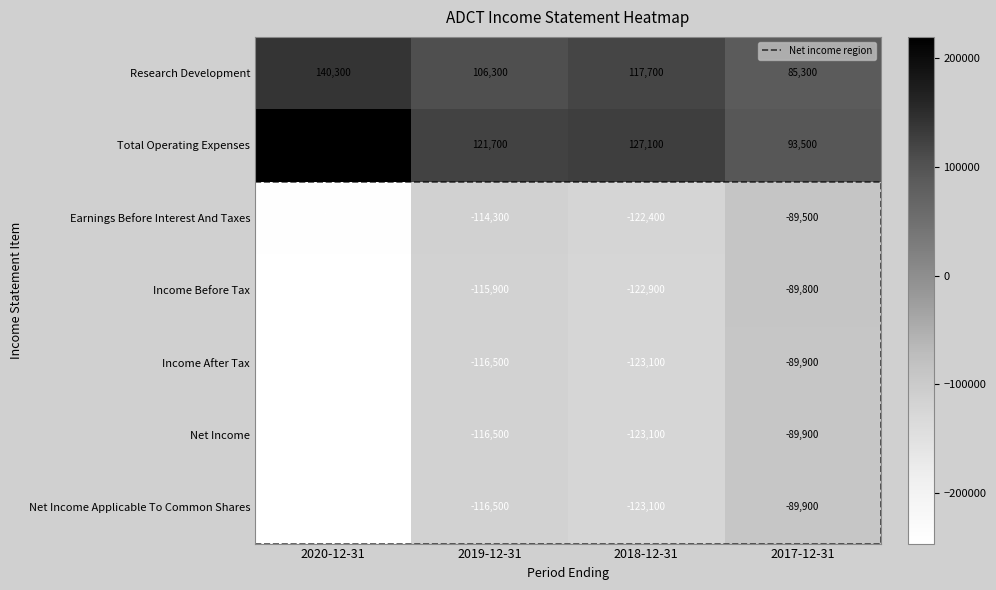

Reading left to right, what are all the values shown in this chart?

Research Development: 2020-12-31=140300	2019-12-31=106300	2018-12-31=117700	2017-12-31=85300
Total Operating Expenses: 2020-12-31=219300	2019-12-31=121700	2018-12-31=127100	2017-12-31=93500
Earnings Before Interest And Taxes: 2020-12-31=-243700	2019-12-31=-114300	2018-12-31=-122400	2017-12-31=-89500
Income Before Tax: 2020-12-31=-246000	2019-12-31=-115900	2018-12-31=-122900	2017-12-31=-89800
Income After Tax: 2020-12-31=-246300	2019-12-31=-116500	2018-12-31=-123100	2017-12-31=-89900
Net Income: 2020-12-31=-246300	2019-12-31=-116500	2018-12-31=-123100	2017-12-31=-89900
Net Income Applicable To Common Shares: 2020-12-31=-246300	2019-12-31=-116500	2018-12-31=-123100	2017-12-31=-89900